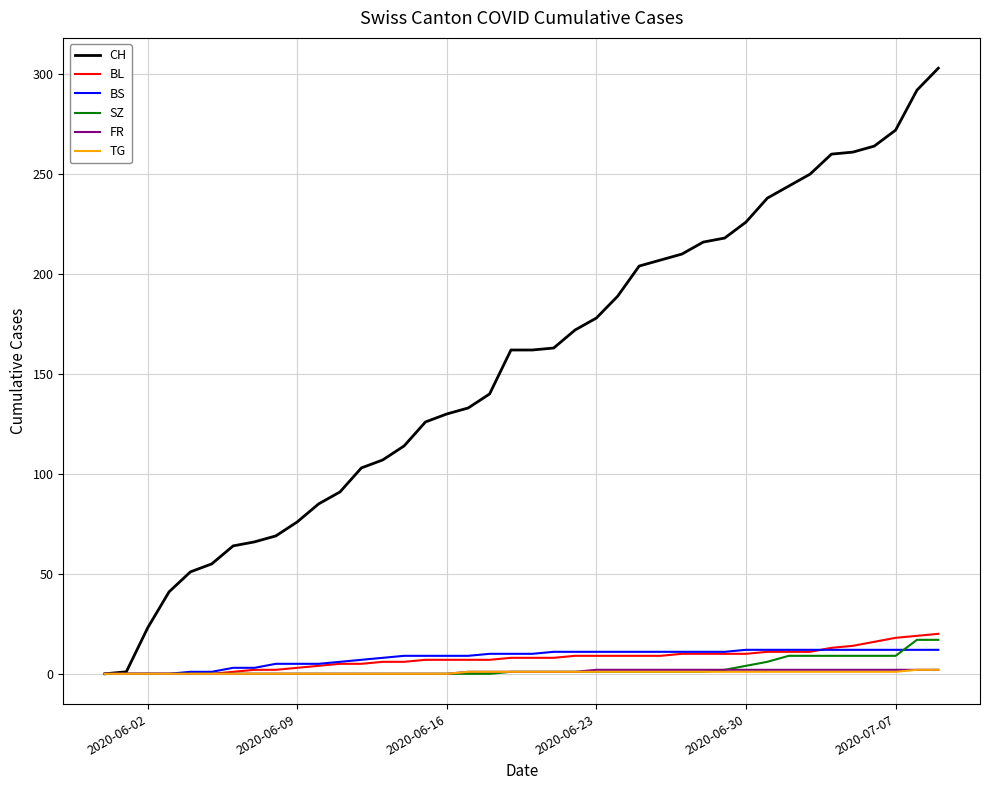

What is the maximum value for BS?

12